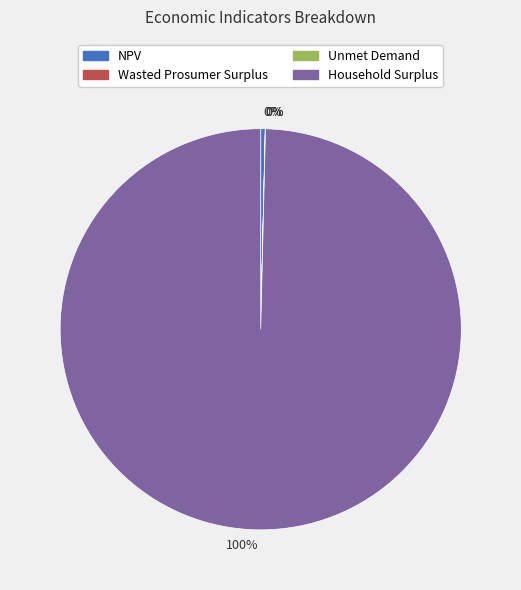

Is there any slice that represents more than half of the pie?

Yes